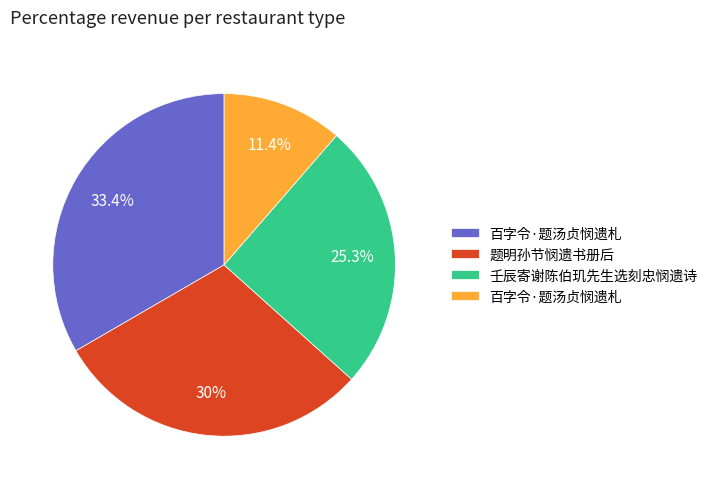

Is there any slice that represents more than half of the pie?

No